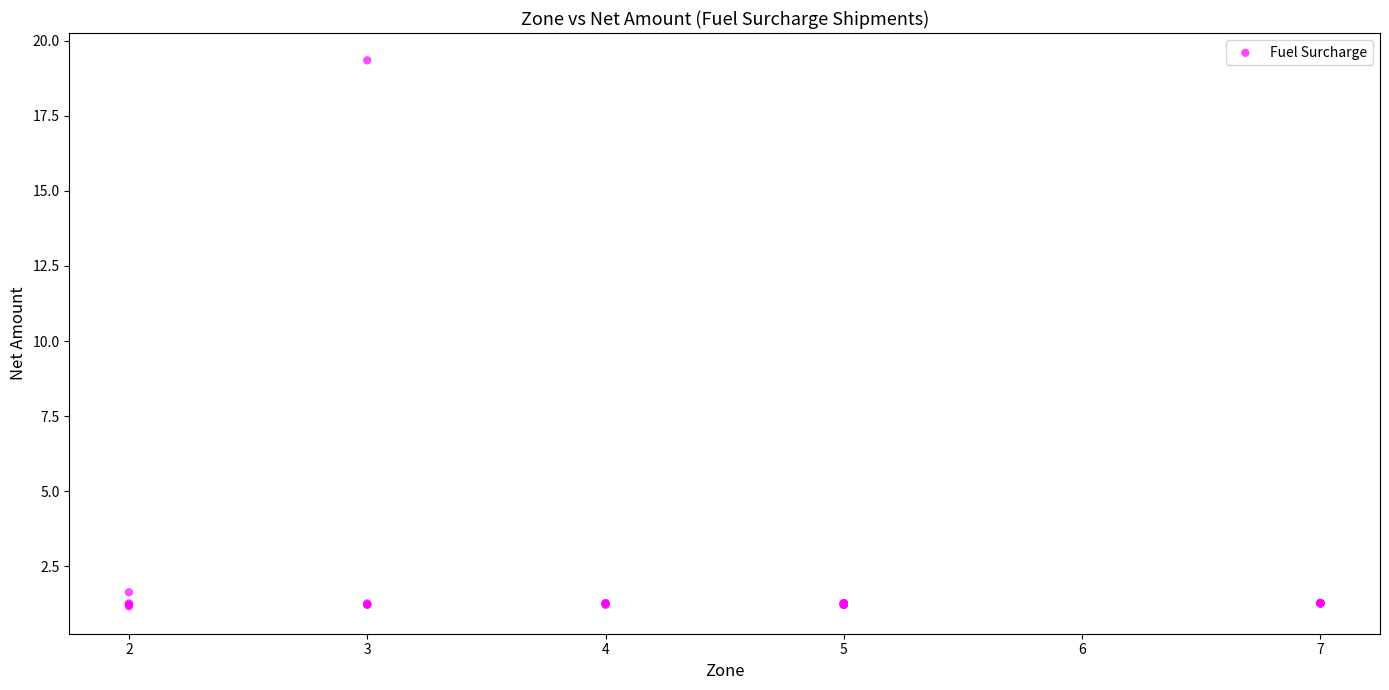

What Y value in the scatter plot is closest to 10?

1.6